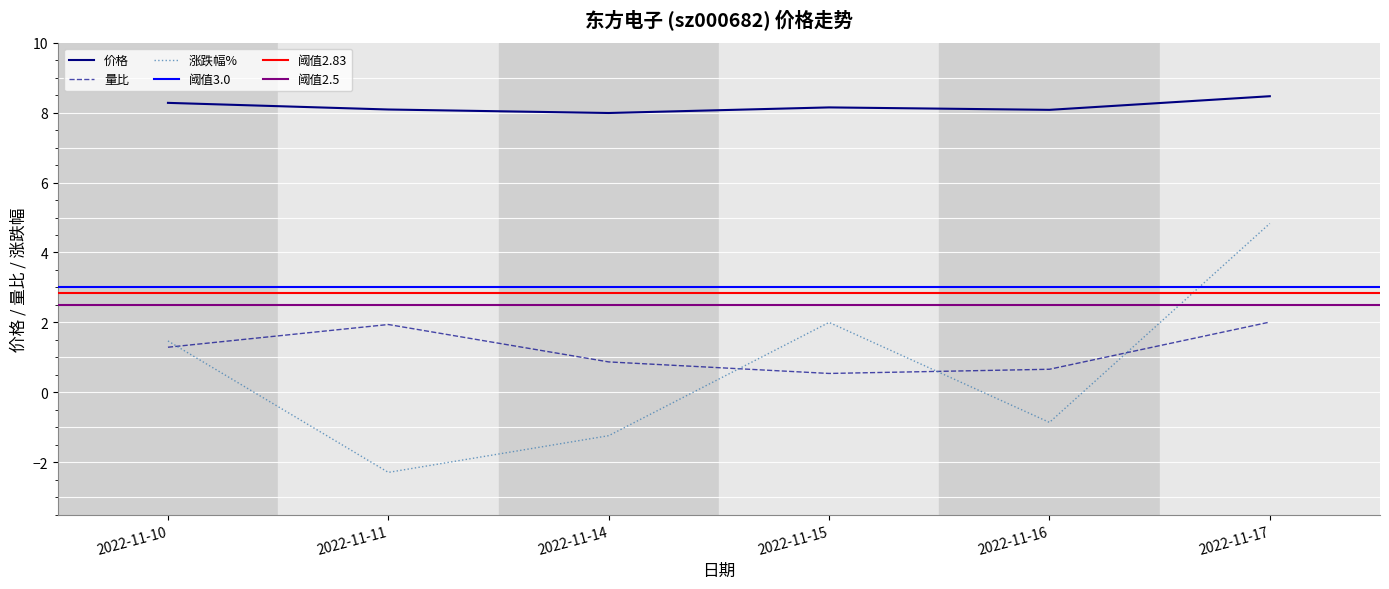

What is the minimum value for 量比?

0.5